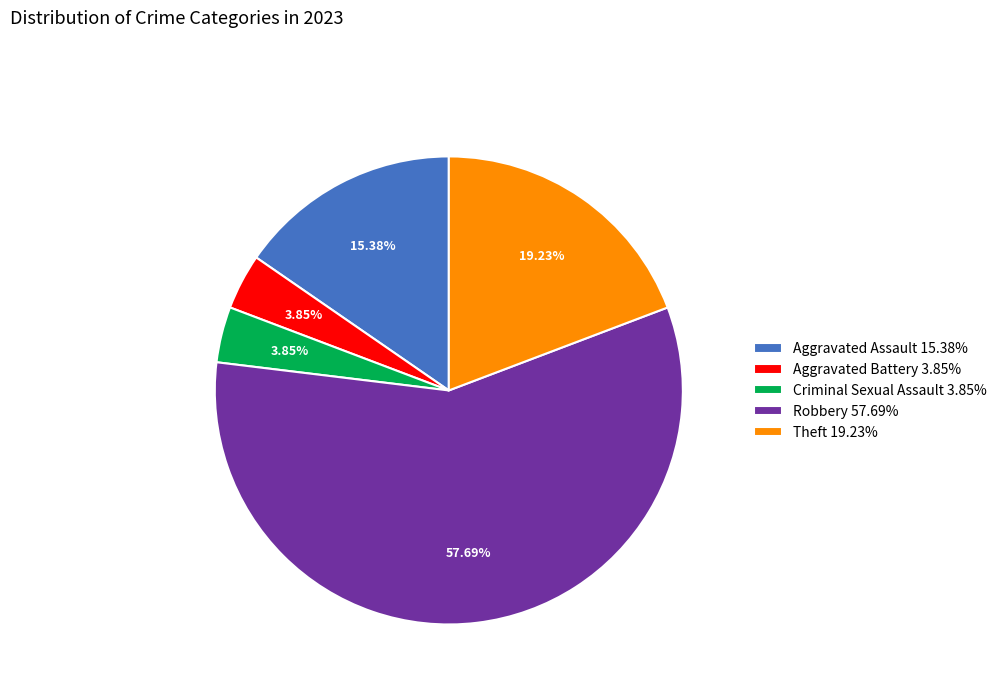

Which category has the biggest portion of the pie?

Robbery